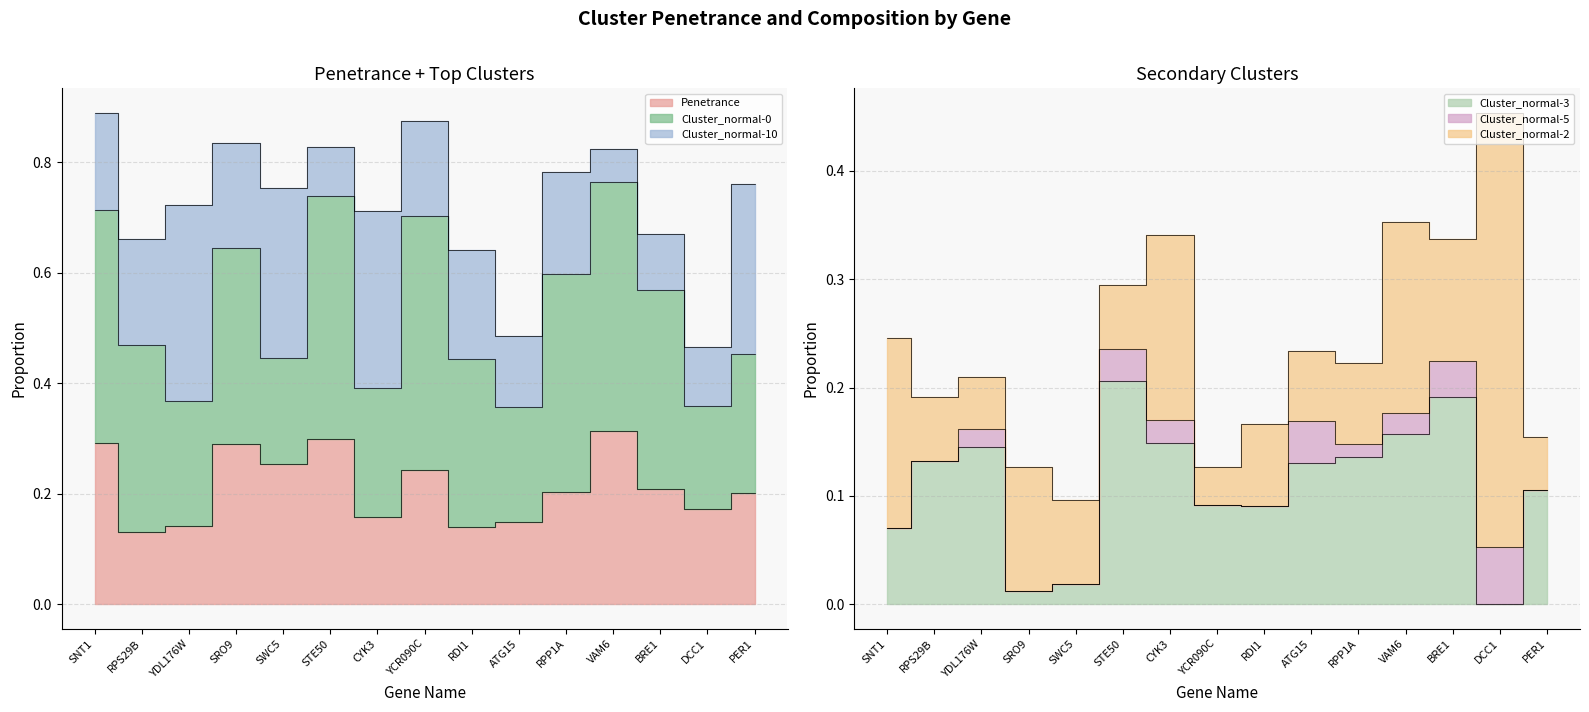

How many values in Cluster_normal-3 are above zero?

14